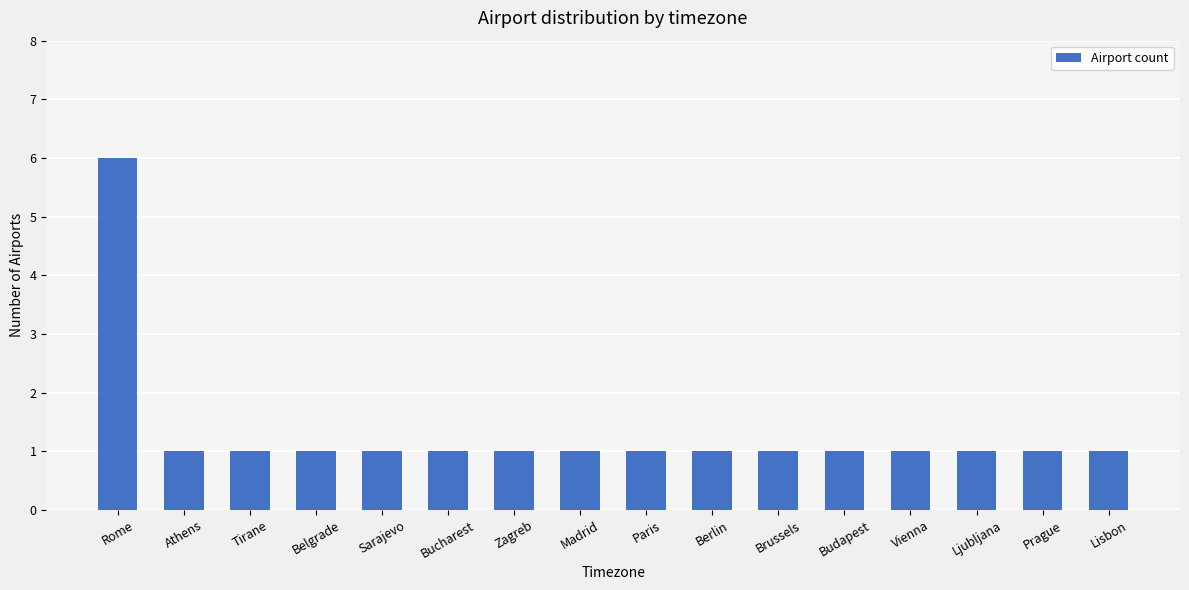

What is the difference between the maximum and second lowest values?

5